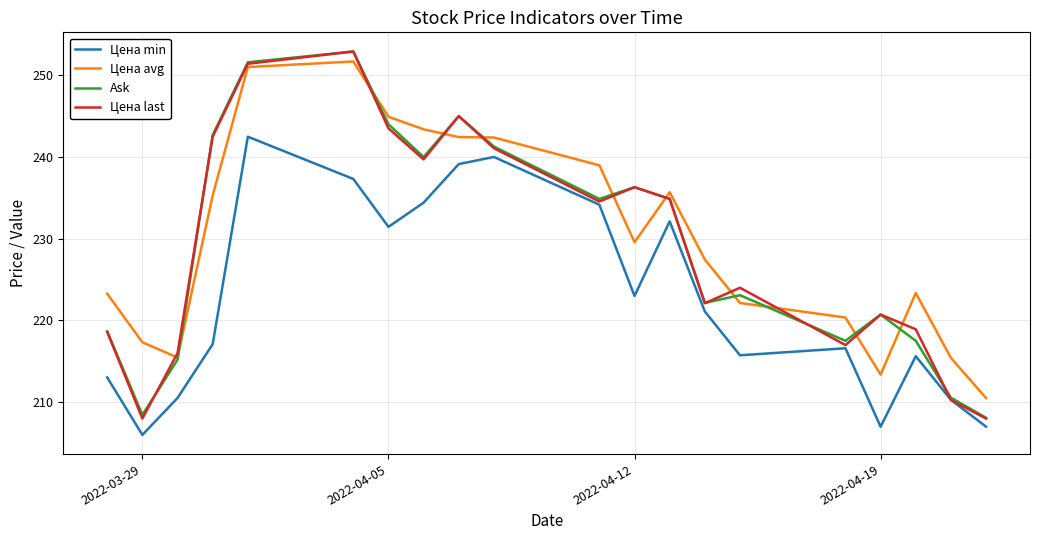

What is the greatest value displayed?

252.9